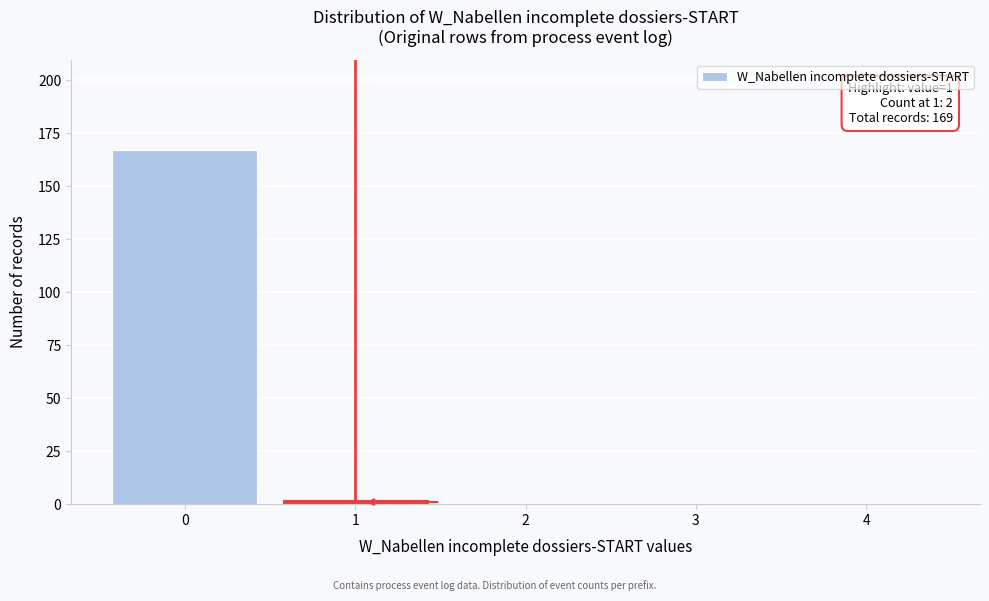

Reading right to left, what are all the values shown in this chart?

4=0	3=0	2=0	1=2	0=167